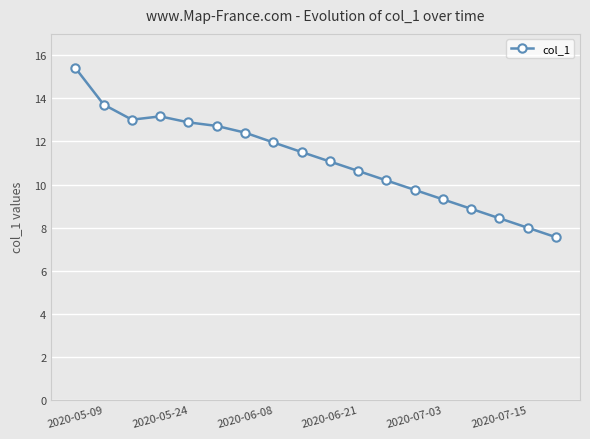

What is the difference between the maximum and minimum values?

7.9